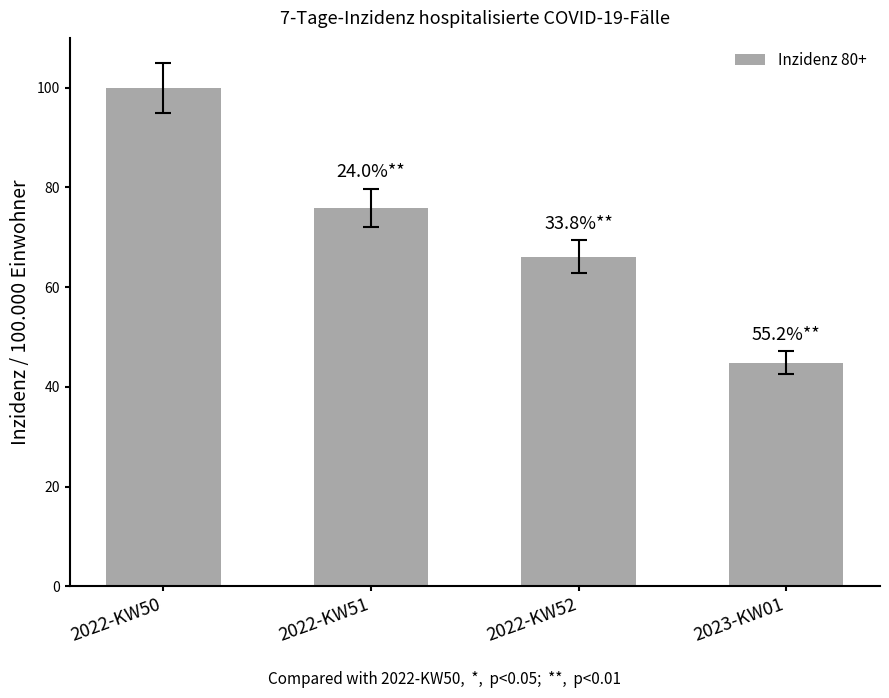

Rank the categories by value from lowest to highest.

2023-KW01, 2022-KW52, 2022-KW51, 2022-KW50